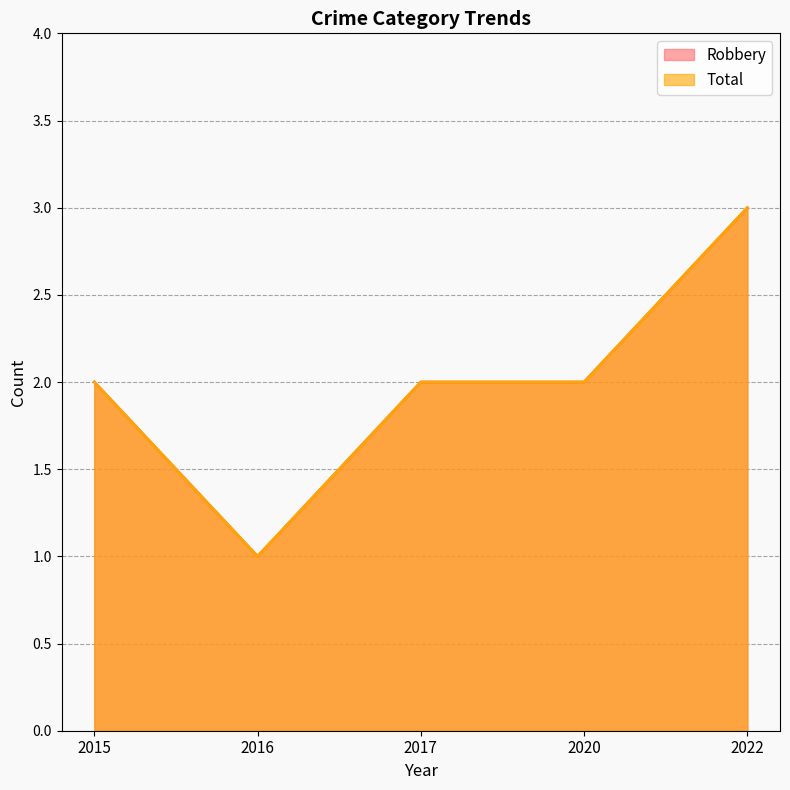

Does the chart display data point markers on the line(s)?

No